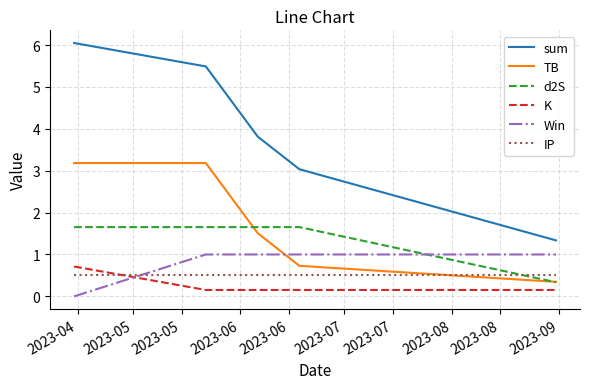

What is the sum of all TB values?

8.9